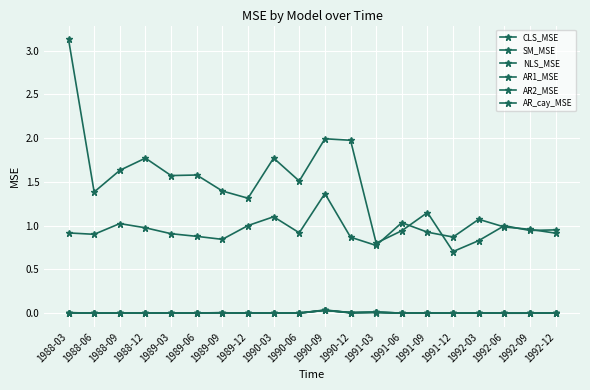

How many lines are shown in the chart?

6